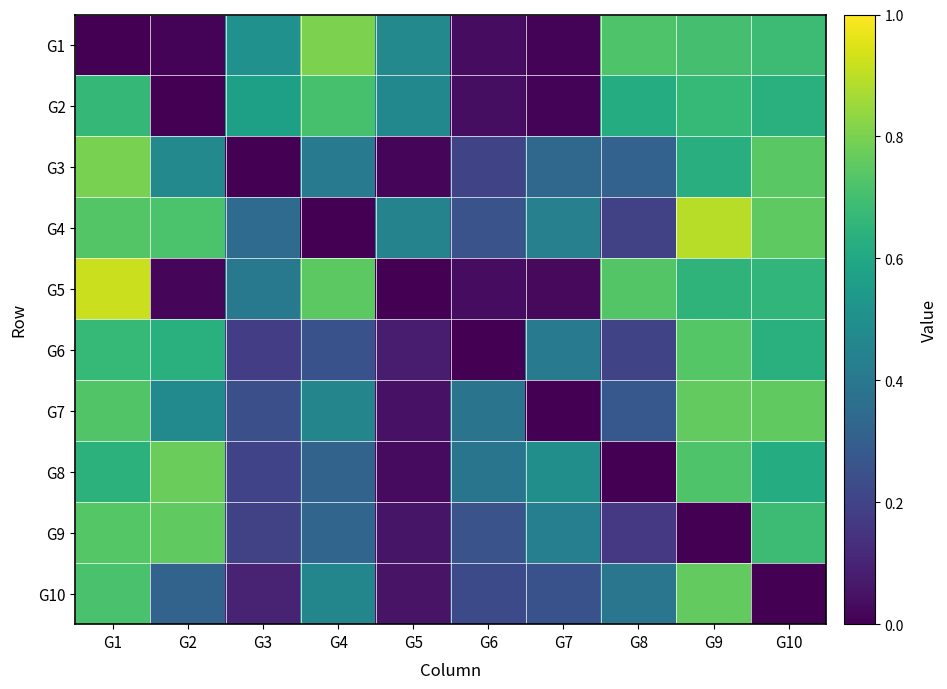

Reading left to right, what are all the values shown in this chart?

G1: G1=0.0	G2=0.0	G3=0.5	G4=0.8	G5=0.5	G6=0.0	G7=0.0	G8=0.7	G9=0.7	G10=0.7
G2: G1=0.7	G2=0.0	G3=0.6	G4=0.7	G5=0.5	G6=0.0	G7=0.0	G8=0.6	G9=0.7	G10=0.6
G3: G1=0.8	G2=0.5	G3=0.0	G4=0.4	G5=0.0	G6=0.2	G7=0.3	G8=0.3	G9=0.6	G10=0.7
G4: G1=0.7	G2=0.7	G3=0.4	G4=0.0	G5=0.4	G6=0.3	G7=0.4	G8=0.2	G9=0.9	G10=0.8
G5: G1=0.9	G2=0.0	G3=0.4	G4=0.7	G5=0.0	G6=0.0	G7=0.0	G8=0.7	G9=0.6	G10=0.7
G6: G1=0.7	G2=0.6	G3=0.2	G4=0.3	G5=0.1	G6=0.0	G7=0.4	G8=0.2	G9=0.7	G10=0.6
G7: G1=0.7	G2=0.5	G3=0.2	G4=0.5	G5=0.0	G6=0.4	G7=0.0	G8=0.3	G9=0.8	G10=0.8
G8: G1=0.6	G2=0.8	G3=0.2	G4=0.3	G5=0.0	G6=0.4	G7=0.5	G8=0.0	G9=0.7	G10=0.6
G9: G1=0.7	G2=0.8	G3=0.2	G4=0.3	G5=0.1	G6=0.3	G7=0.4	G8=0.2	G9=0.0	G10=0.7
G10: G1=0.7	G2=0.3	G3=0.1	G4=0.5	G5=0.1	G6=0.2	G7=0.3	G8=0.4	G9=0.8	G10=0.0